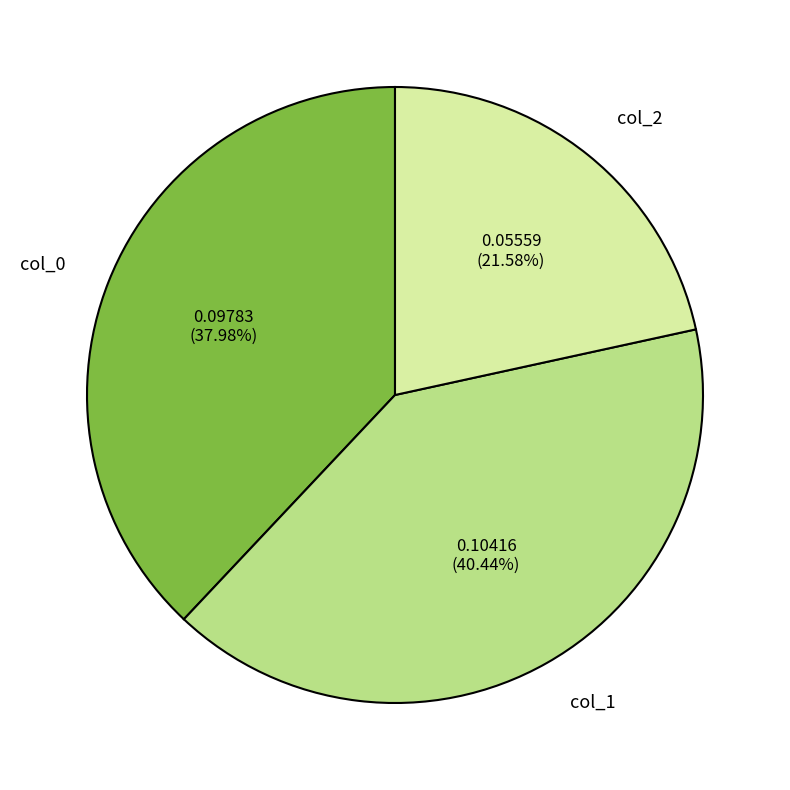

Count the number of slices in the pie.

3